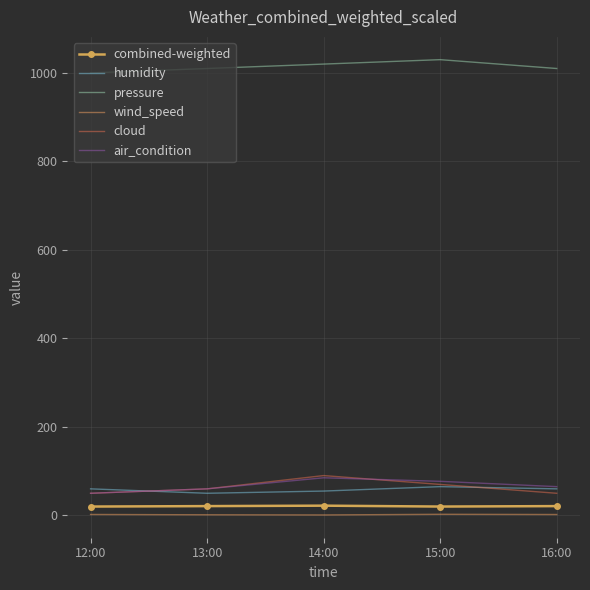

True or false: pressure and combined-weighted cross at least once.

False